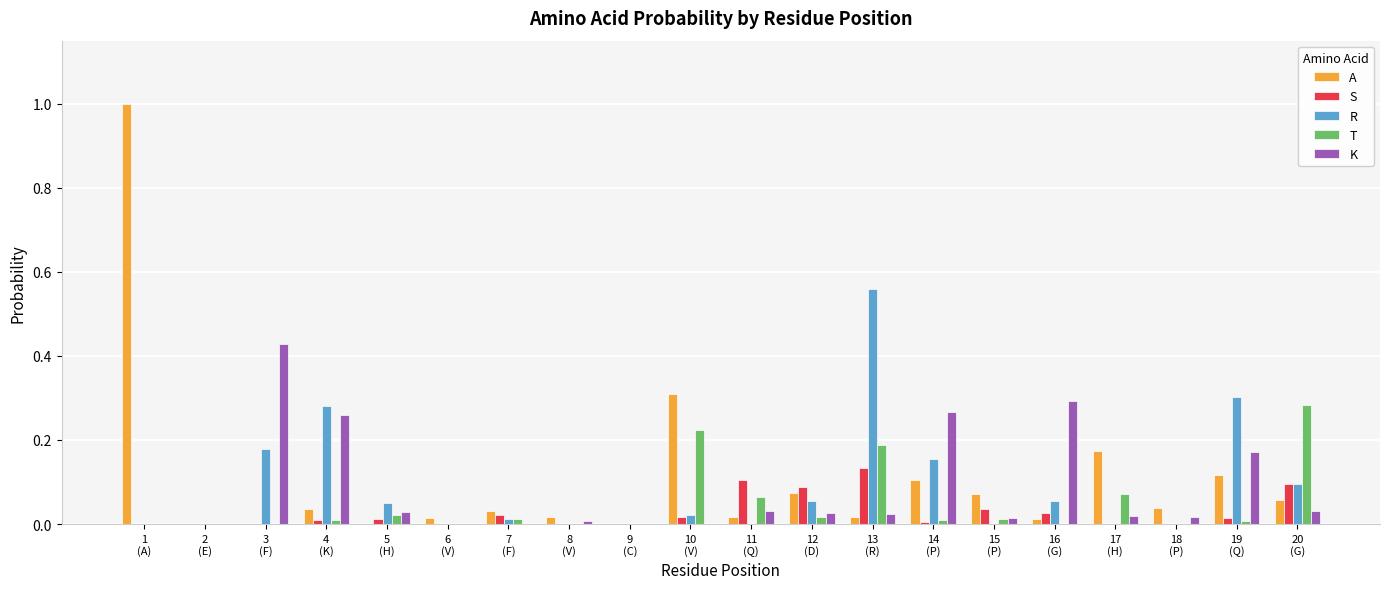

What is the greatest value displayed?

1.0